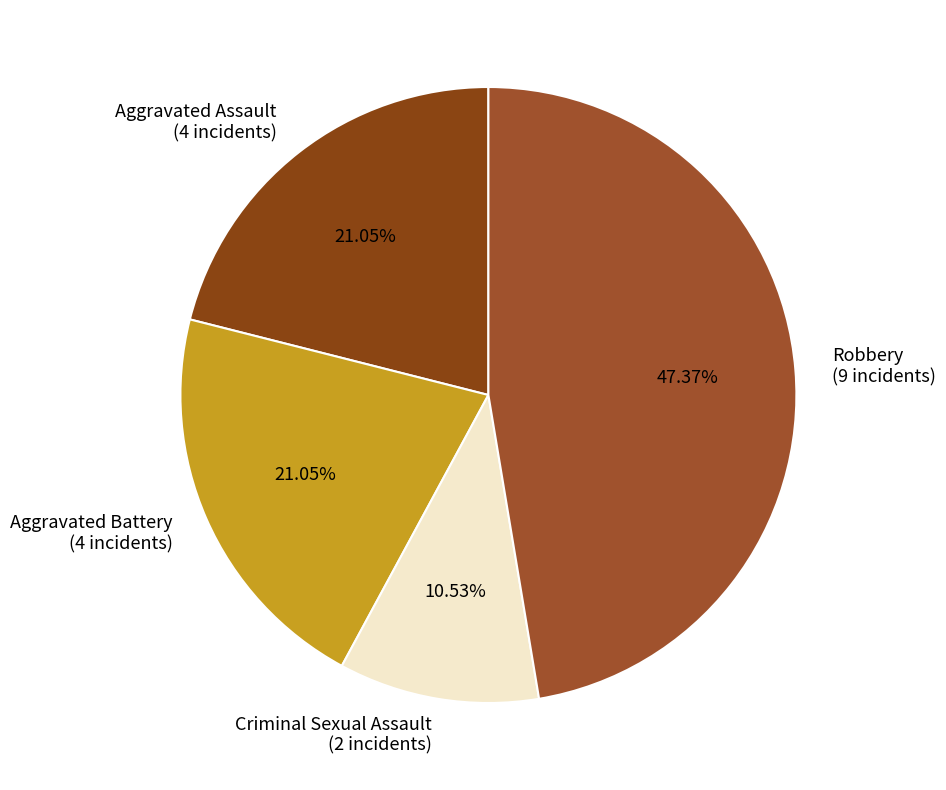

Is it true that Aggravated Assault is 21% of the pie?

True